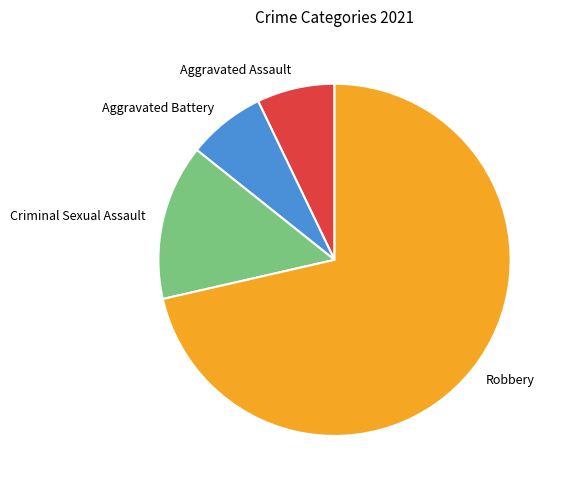

Which slice is the largest?

Robbery